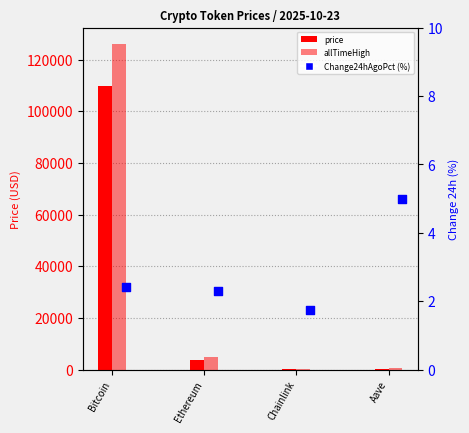

Which series has the largest Y range (max minus min)?

allTimeHigh